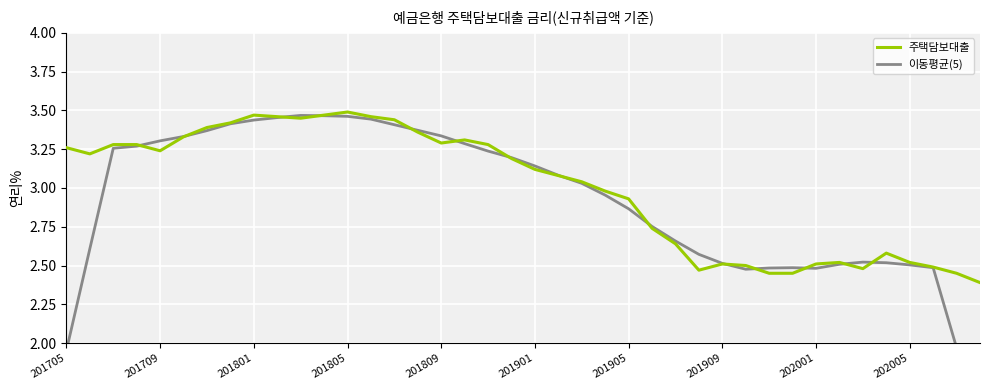

Is it true that 주택담보대출 equals 0.9 at 23?

False